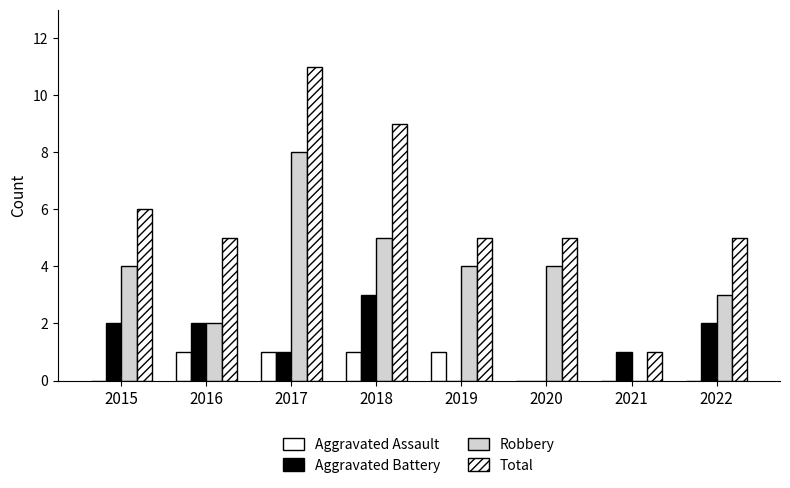

How many data points does each series have?

8